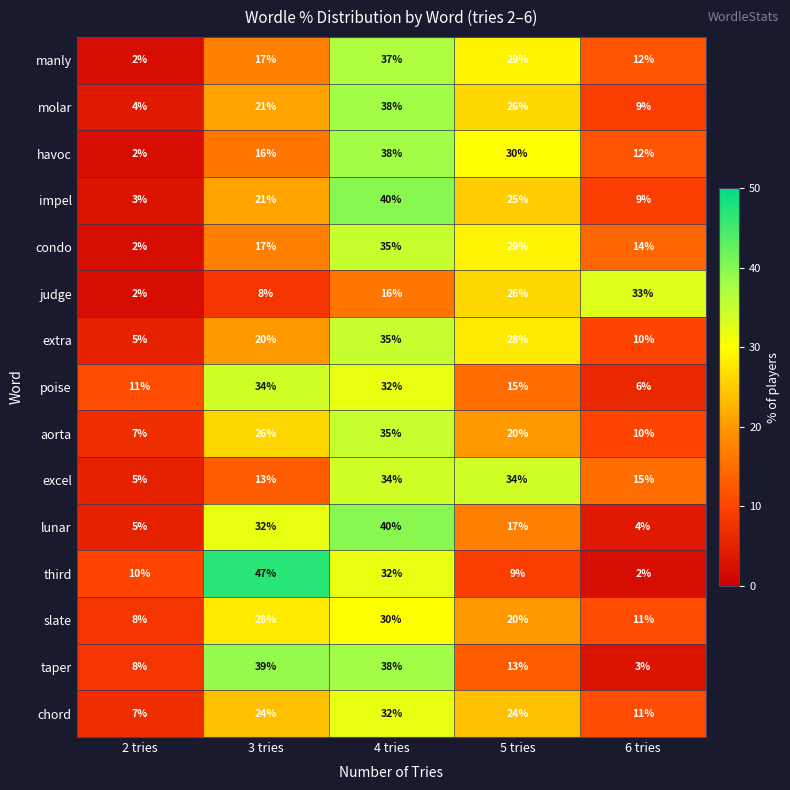

Which series changed the most between 4 tries and 6 tries?

lunar